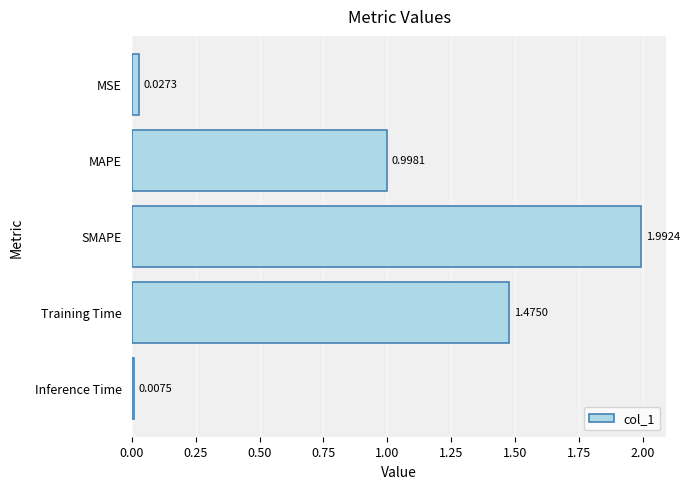

Rank the categories by value from lowest to highest.

Inference Time, MSE, MAPE, Training Time, SMAPE